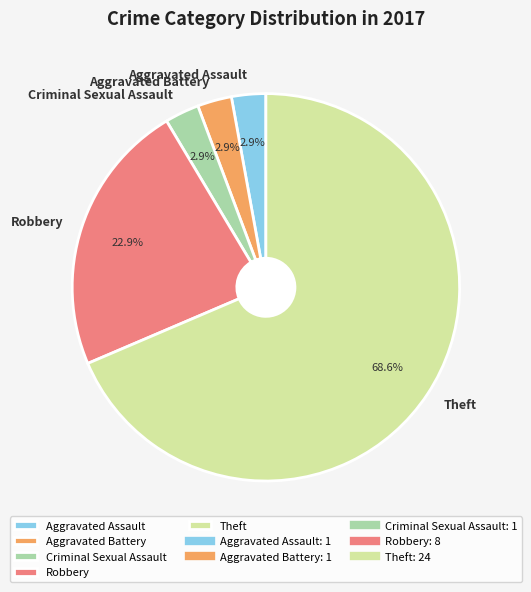

How many segments does this pie chart have?

5